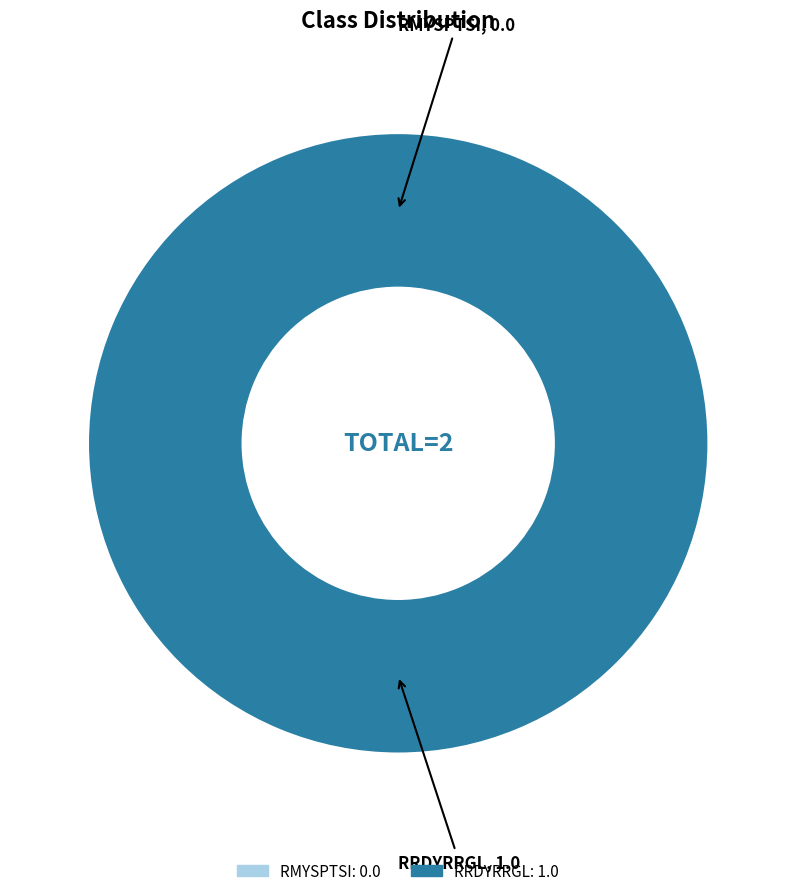

What is the change in value from RMYSPTSI to RRDYRRGL?

+1